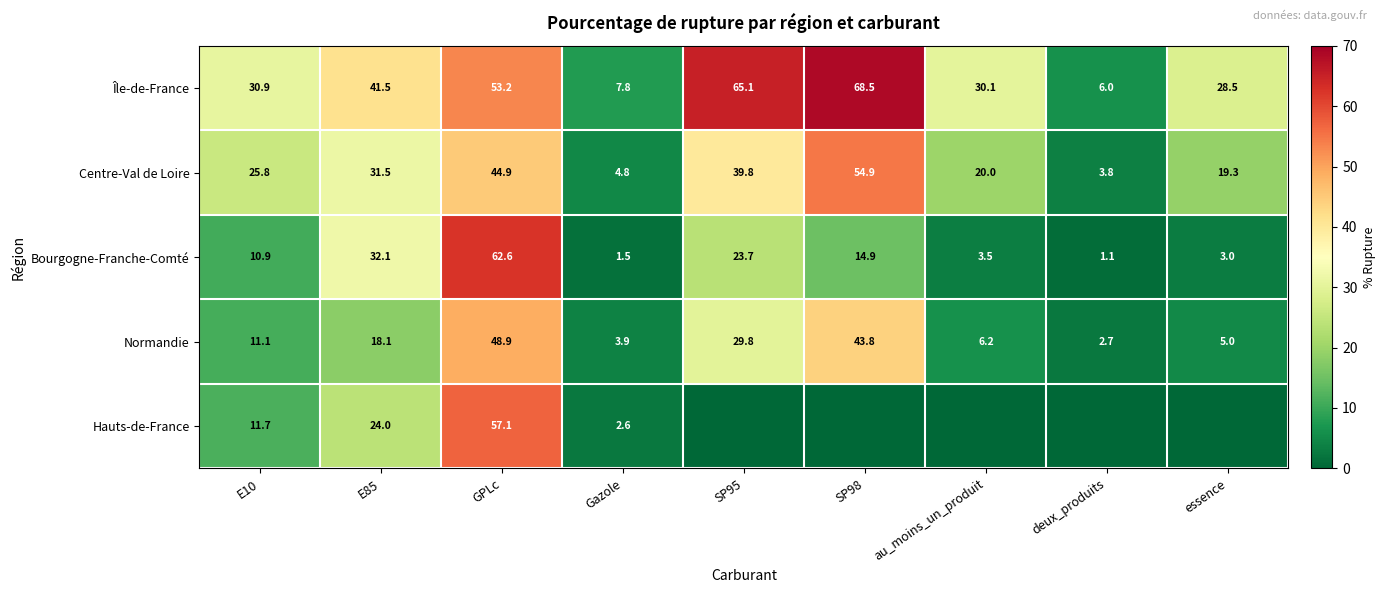

Where does the Centre-Val de Loire series first go above 25?

E10